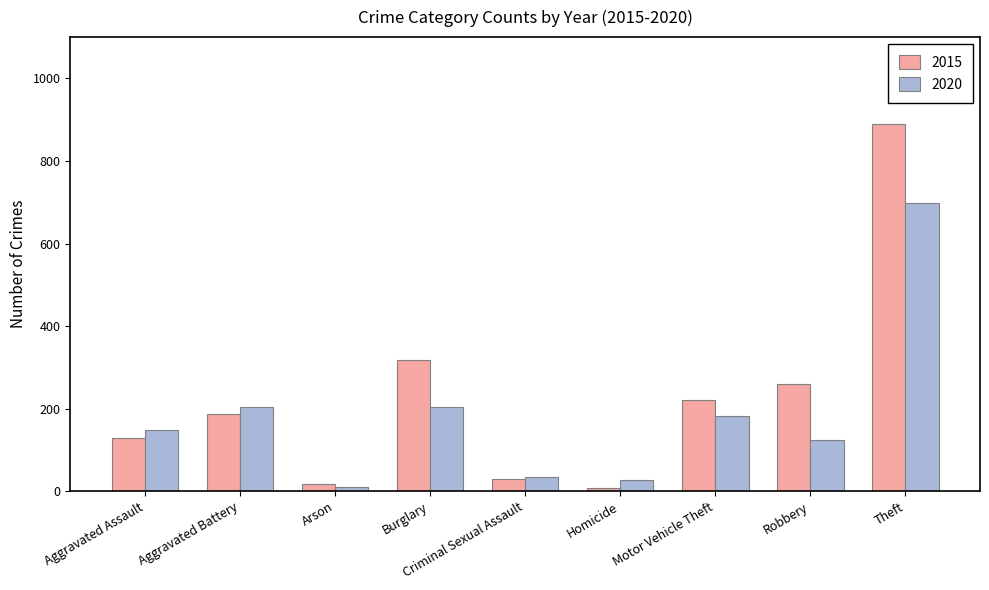

Where is 2015 nearest to the value 448?

Burglary